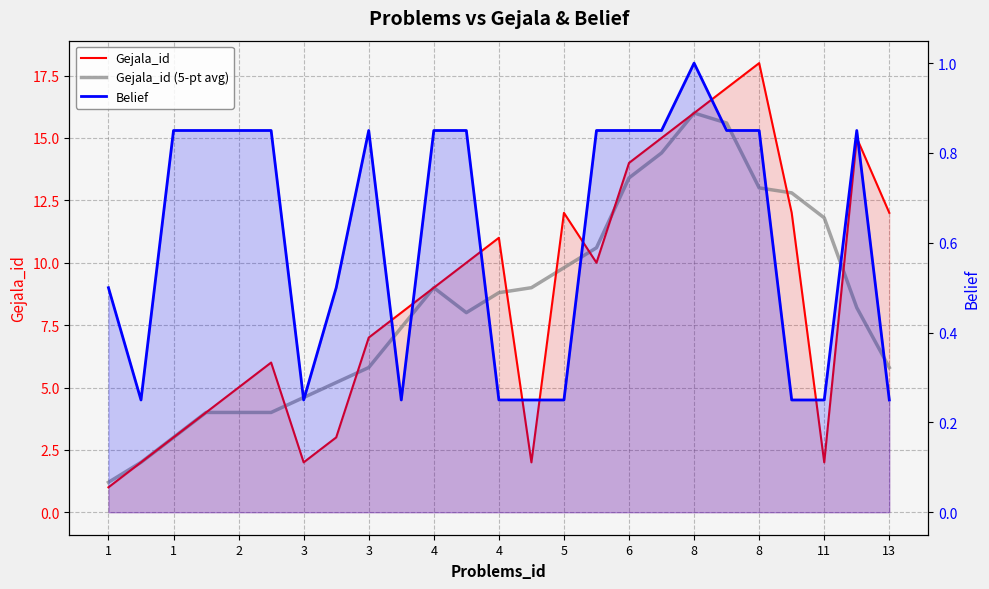

The Gejala_id (5-pt avg) series shows 18.7 at 11. True or false?

False